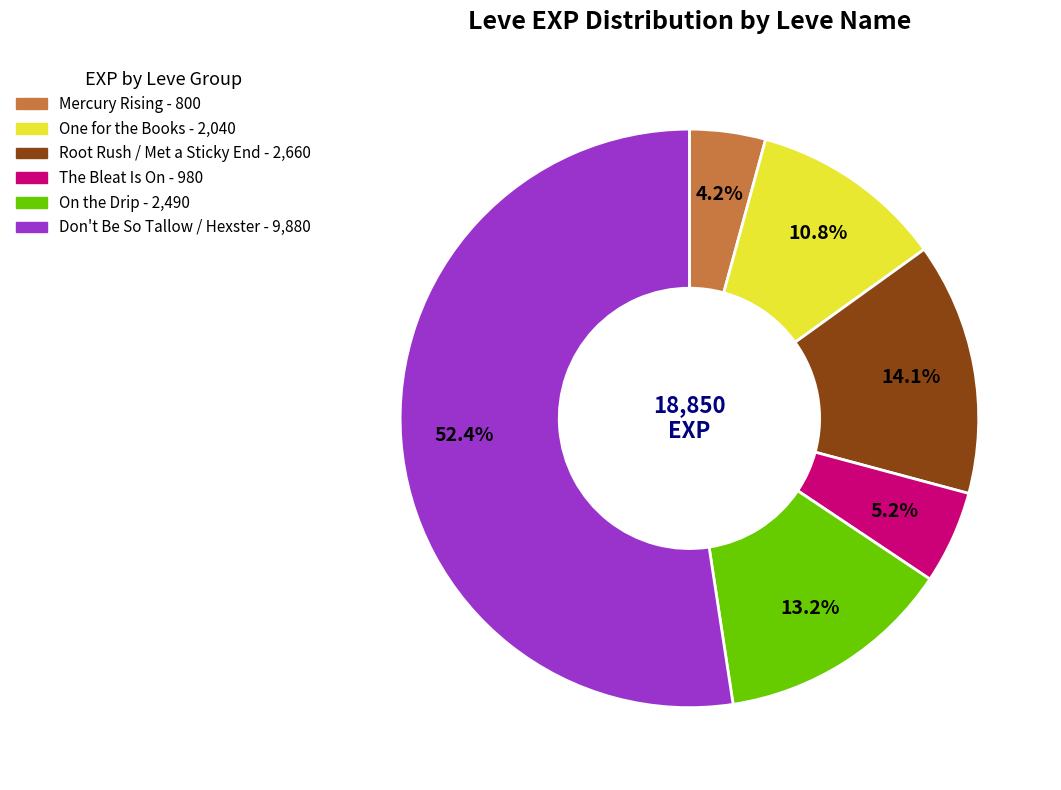

Does any single category account for the majority?

Yes